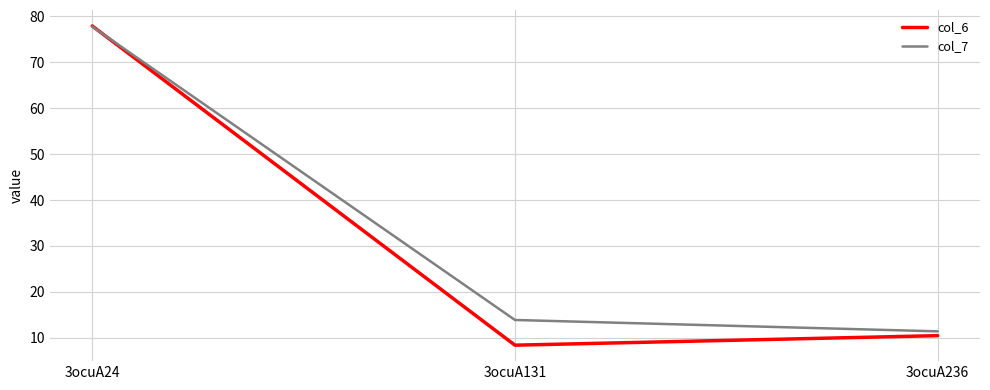

Is the value of col_7 at 3ocuA24 greater than the value of col_6 at 3ocuA236?

Yes